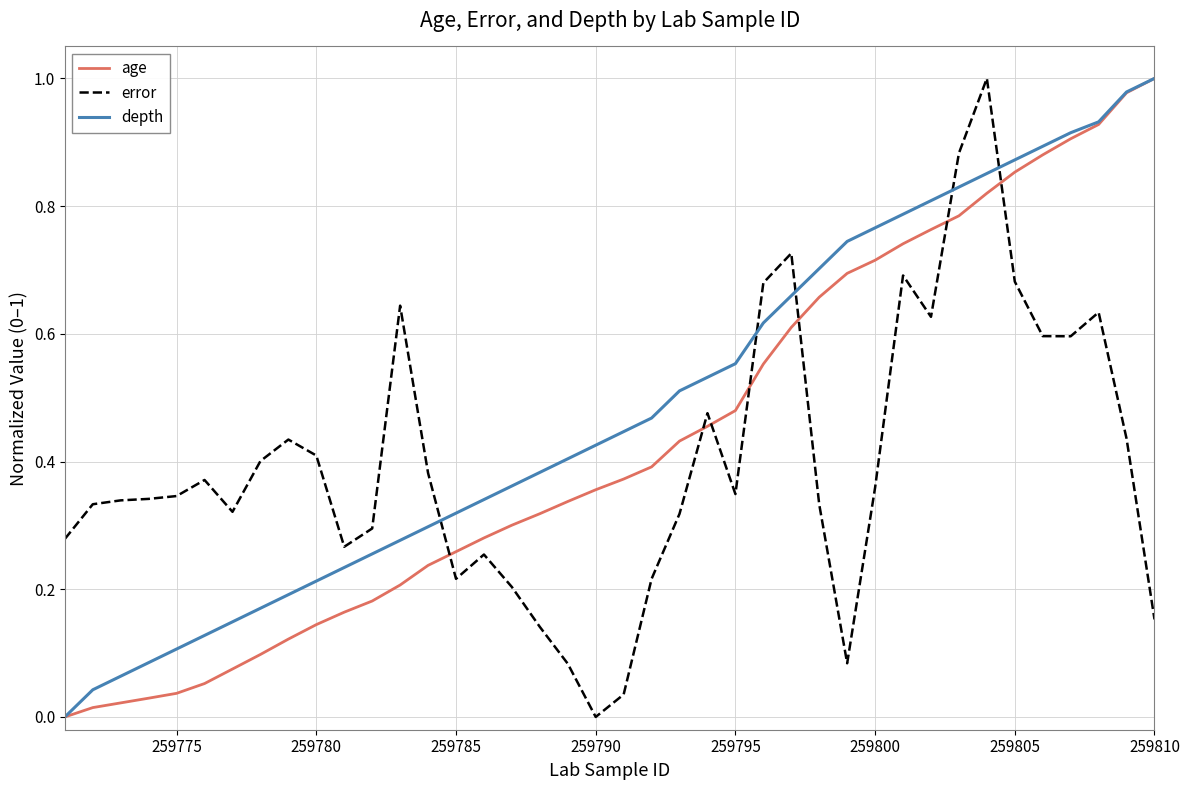

Which series ends up on top after the final intersection of depth and error?

depth